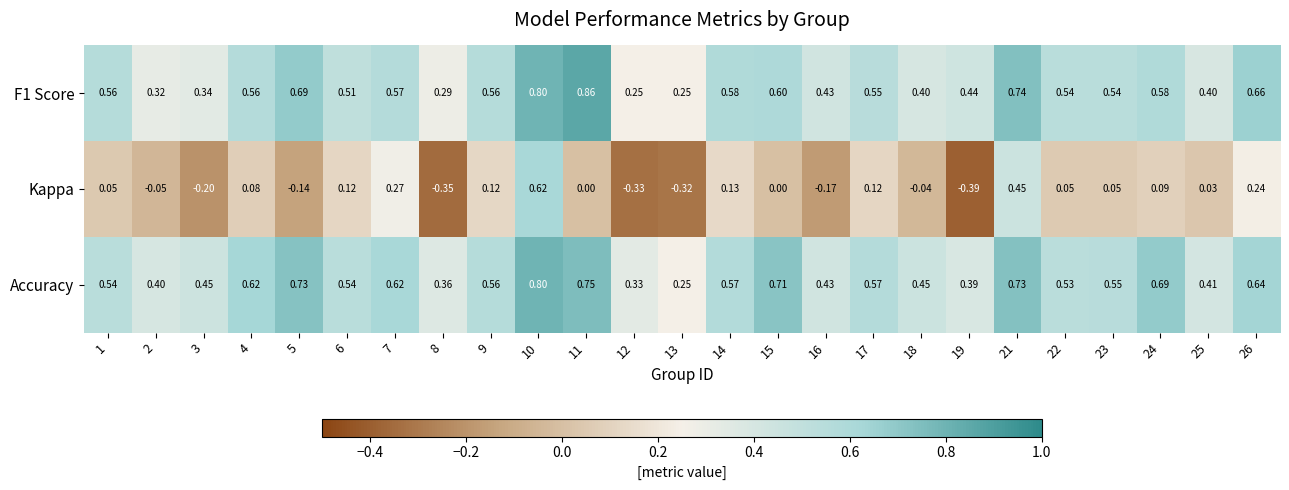

Which series has the largest range (max minus min)?

Kappa